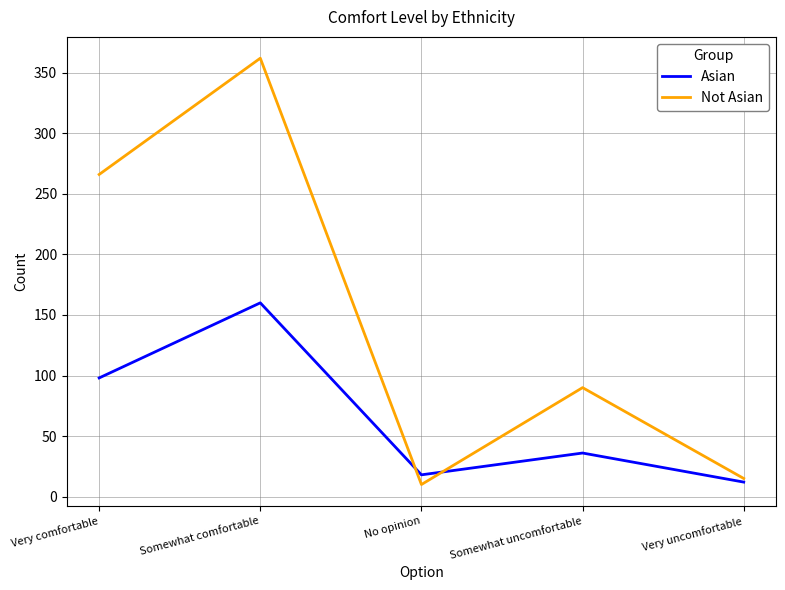

What position from the right is Very comfortable?

5